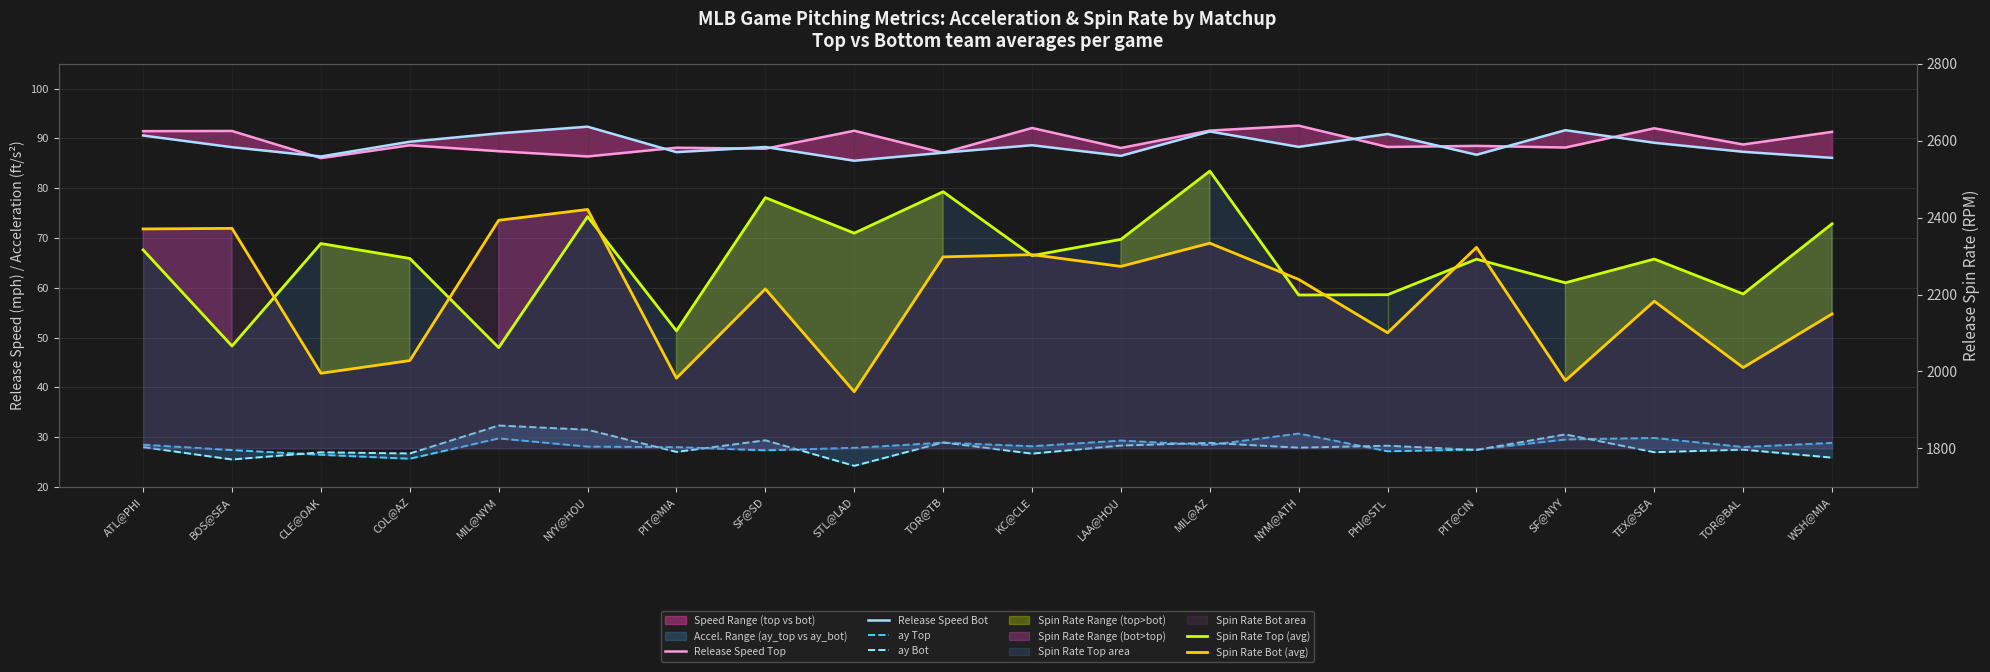

At KC@CLE, list the series in order from largest to smallest.

Spin Rate Bot (avg), Spin Rate Top (avg), Release Speed Top, Release Speed Bot, ay Top, ay Bot